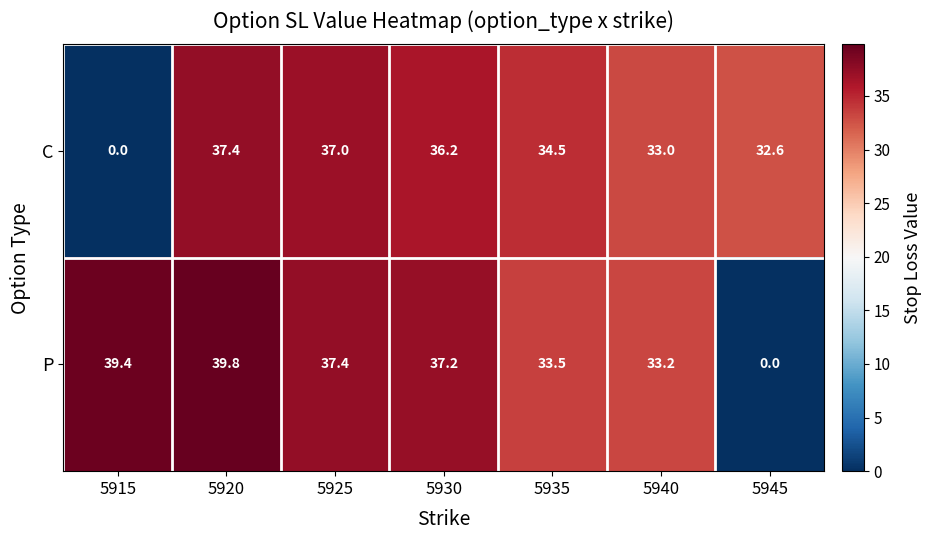

What is the total value across all series at 5945?

32.6